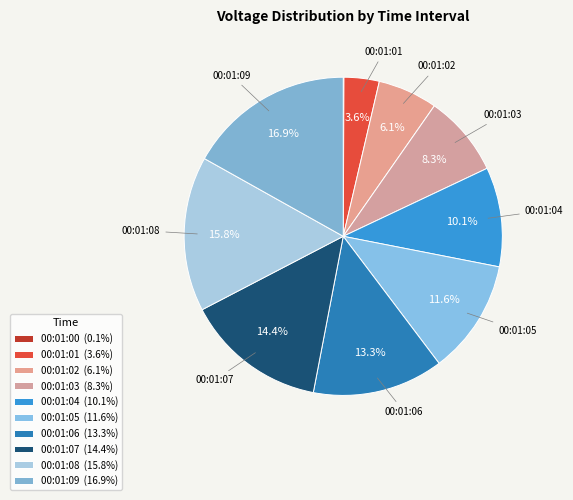

Does 00:01:00 account for over 50% of the chart?

No